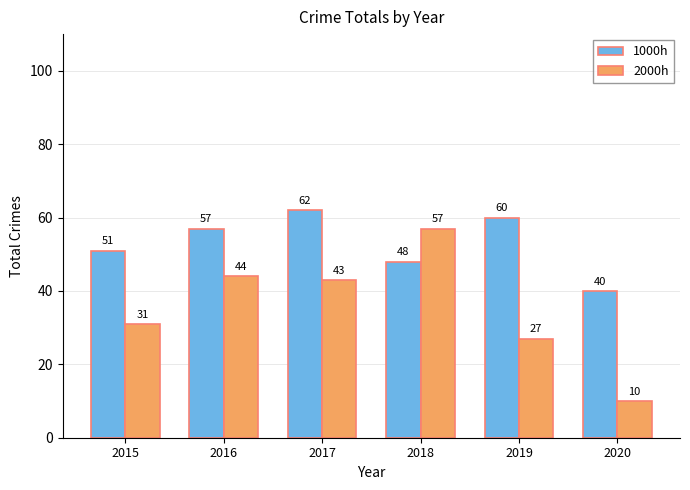

Reading left to right, extract all data points from this chart.

1000h: 51	57	62	48	60	40
2000h: 31	44	43	57	27	10